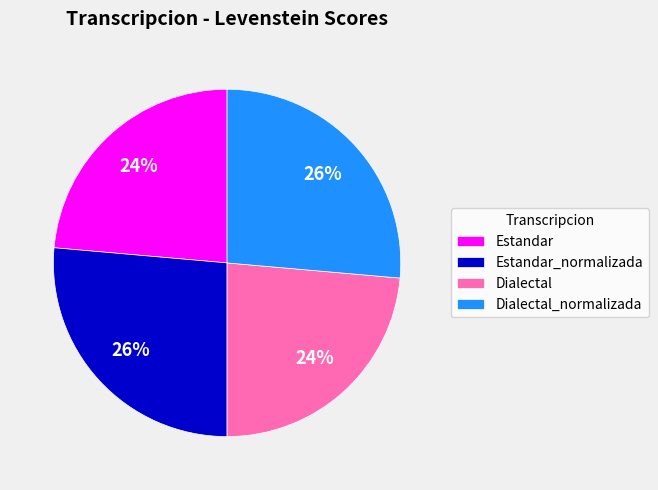

What percentage is the Estandar_normalizada slice, to the nearest percent?

26%